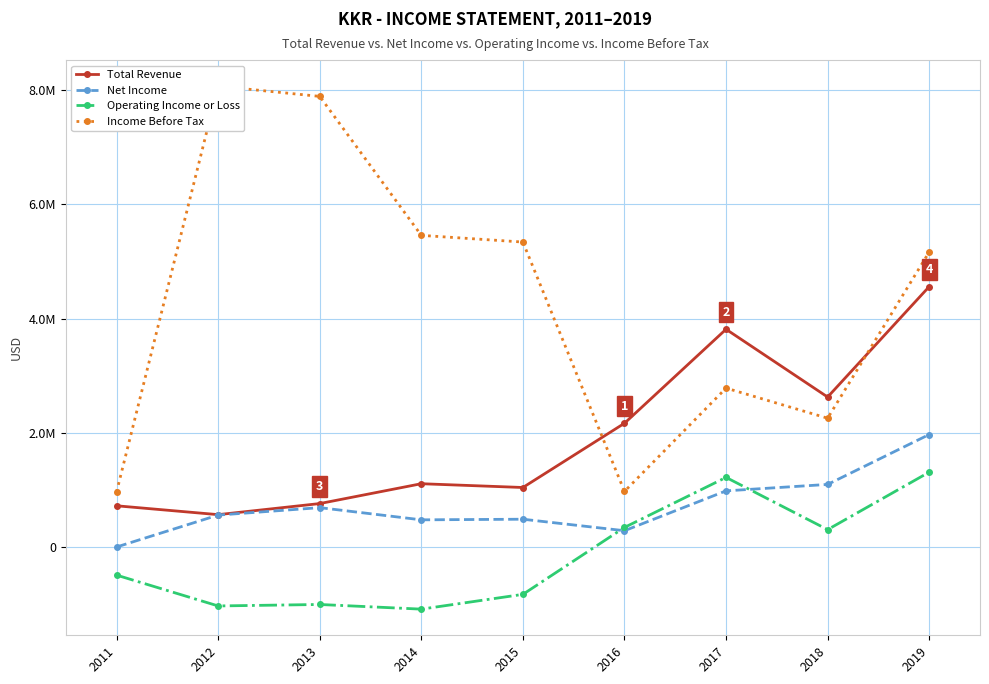

The Total Revenue series shows 8135642 at 2019. True or false?

False